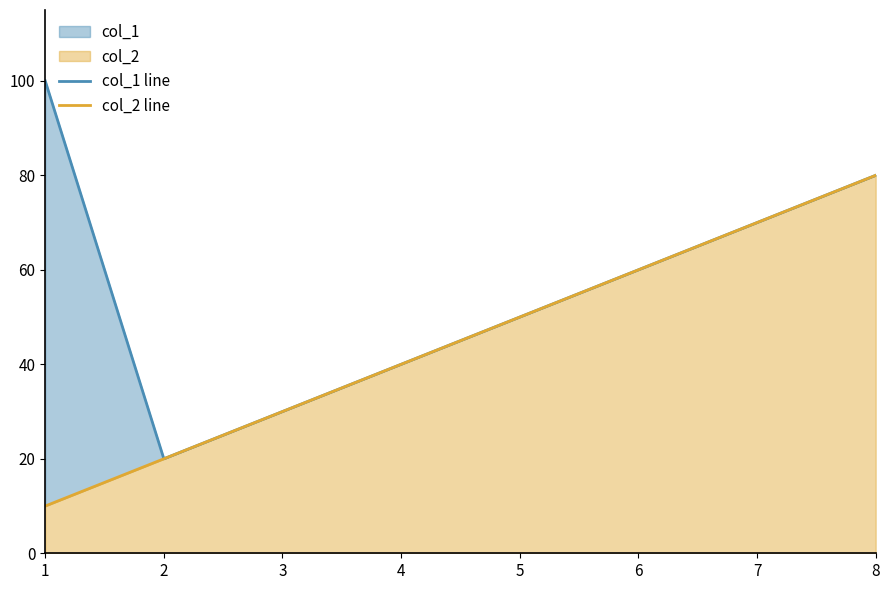

What value does the col_2 line series have at 7, to the nearest 10?

70